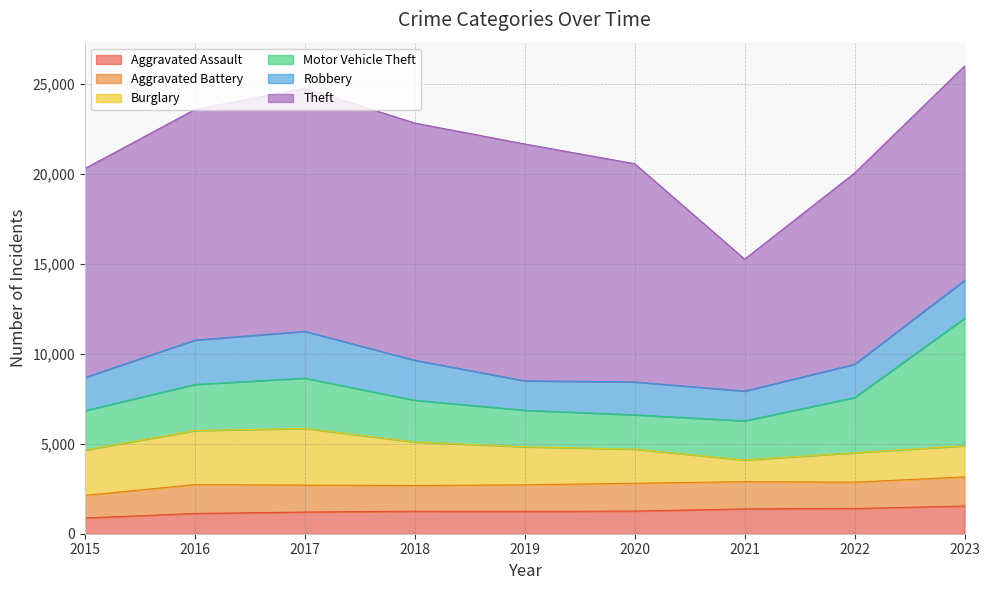

What is the difference between the maximum and minimum values in the Aggravated Battery series?

360